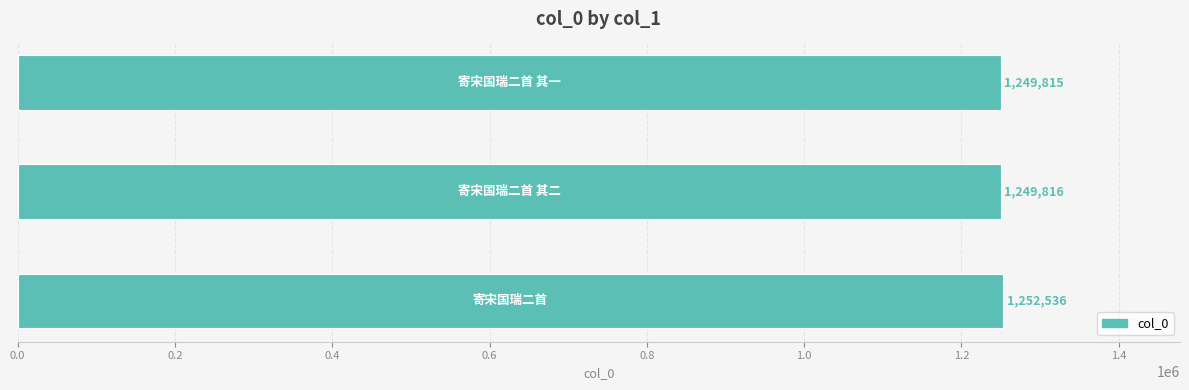

What is the difference between the maximum and minimum values?

2721